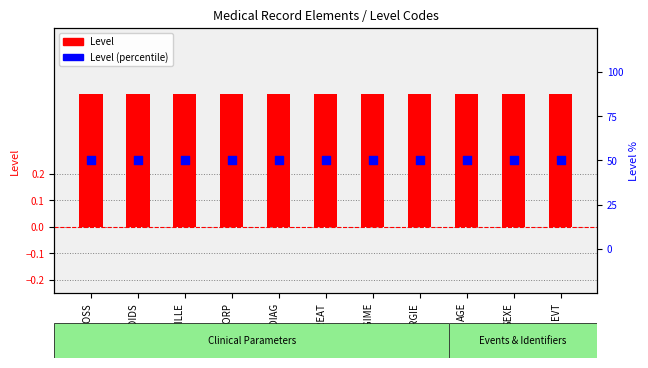

At which category is the sum across all series the highest?

ELT_DOSS